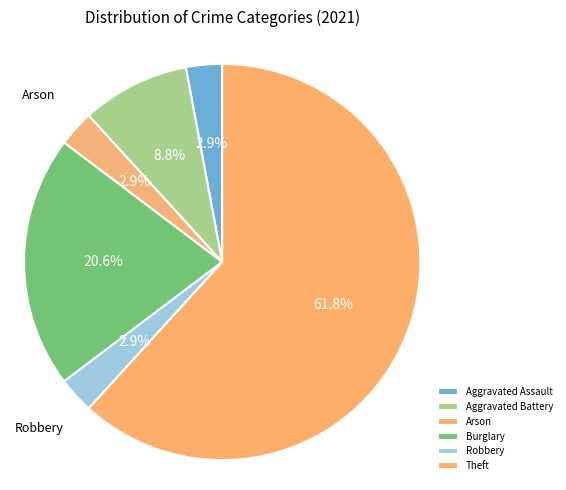

How many segments does this pie chart have?

6